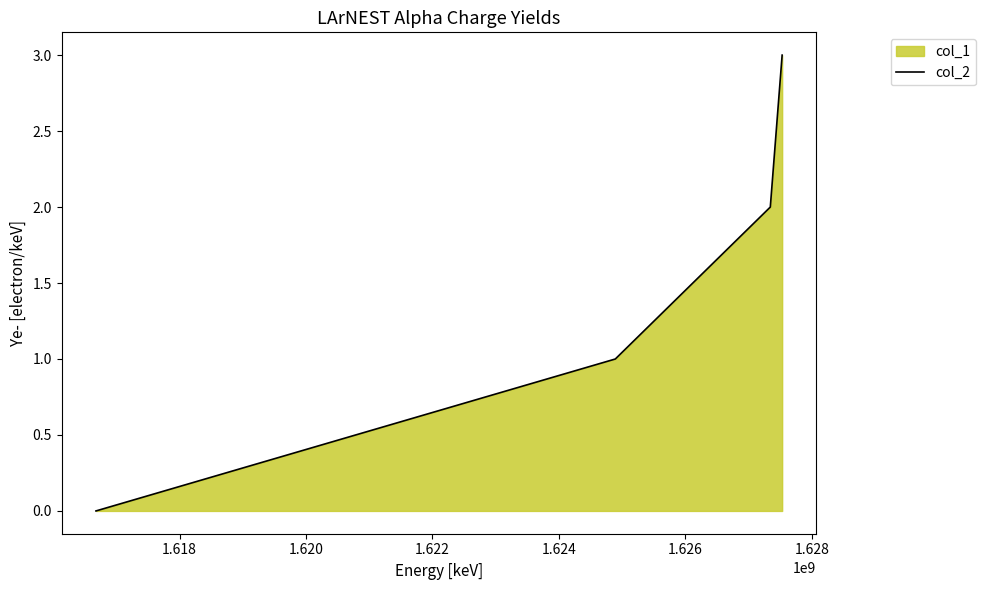

Reading left to right, extract all data points from this chart.

0	1	2	3